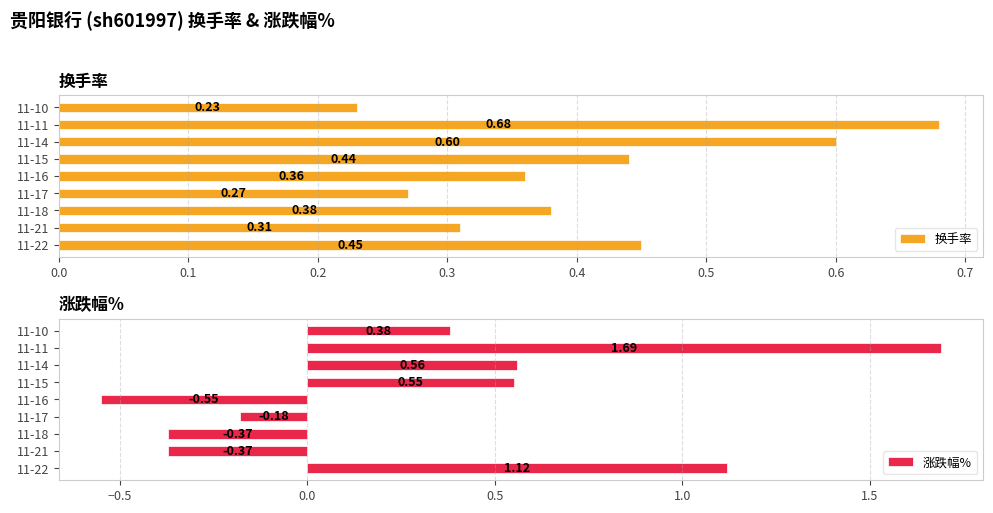

At how many categories does at least one series exceed 0?

9